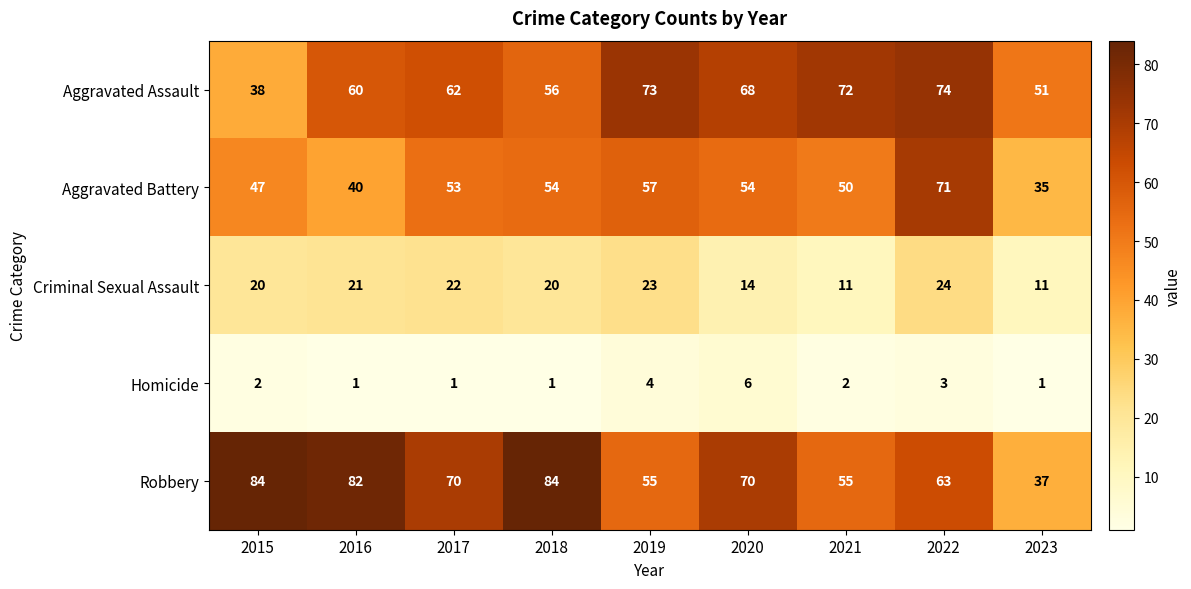

What value does the Aggravated Assault series have at 2015?

38